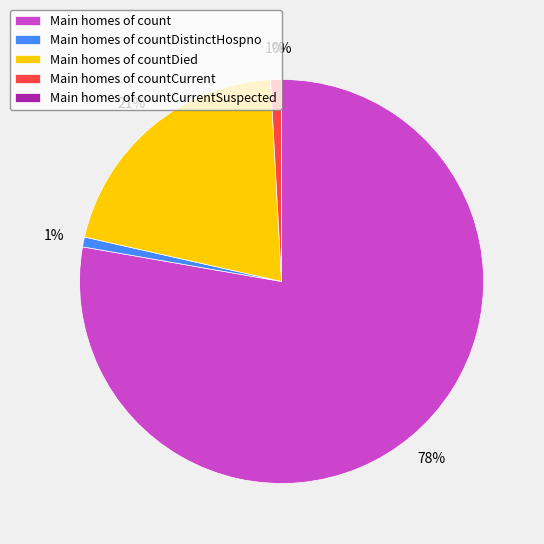

What is the total percentage of countDistinctHospno and countCurrentSuspected?

0.8%